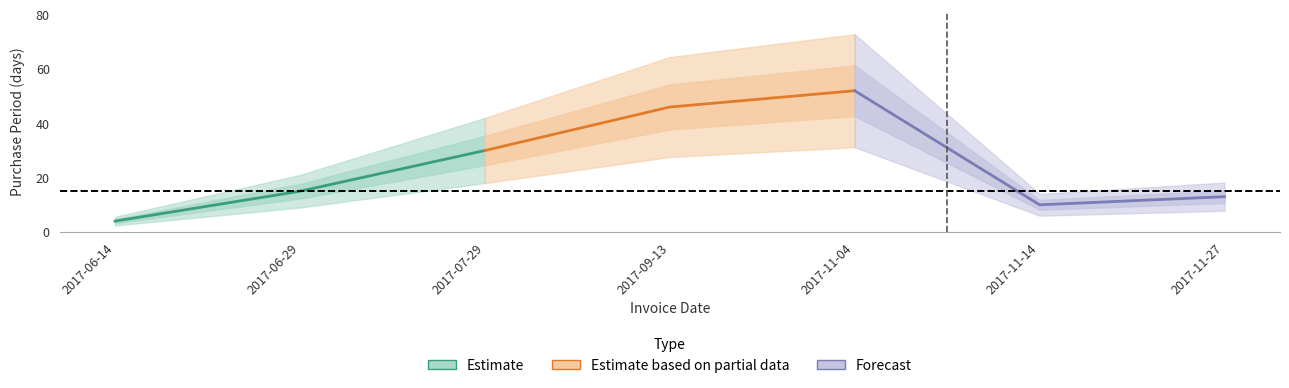

At which label is the value closest to 28?

2017-07-29